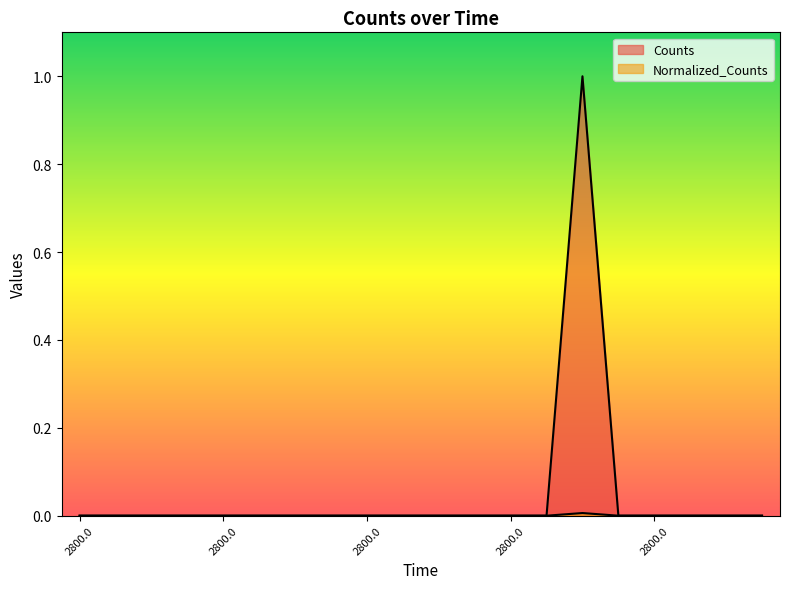

Which series has the largest range (max minus min)?

Counts